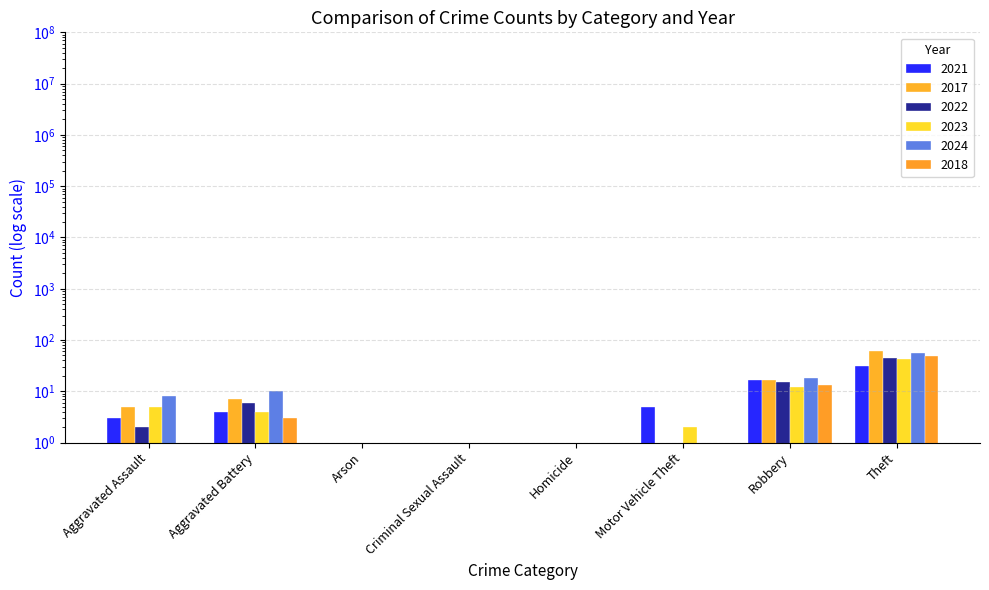

True or false: 2021 has a value of 5 at Aggravated Assault.

False